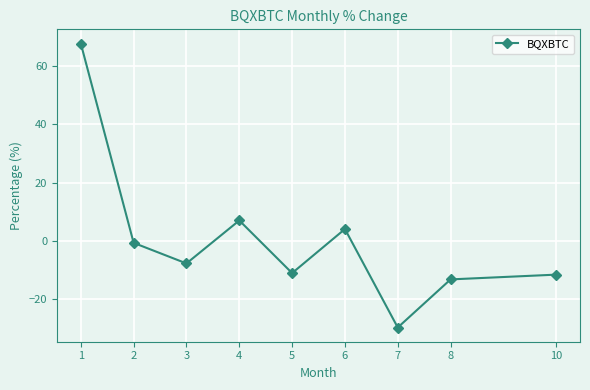

Between 3 and 8, which is larger?

3